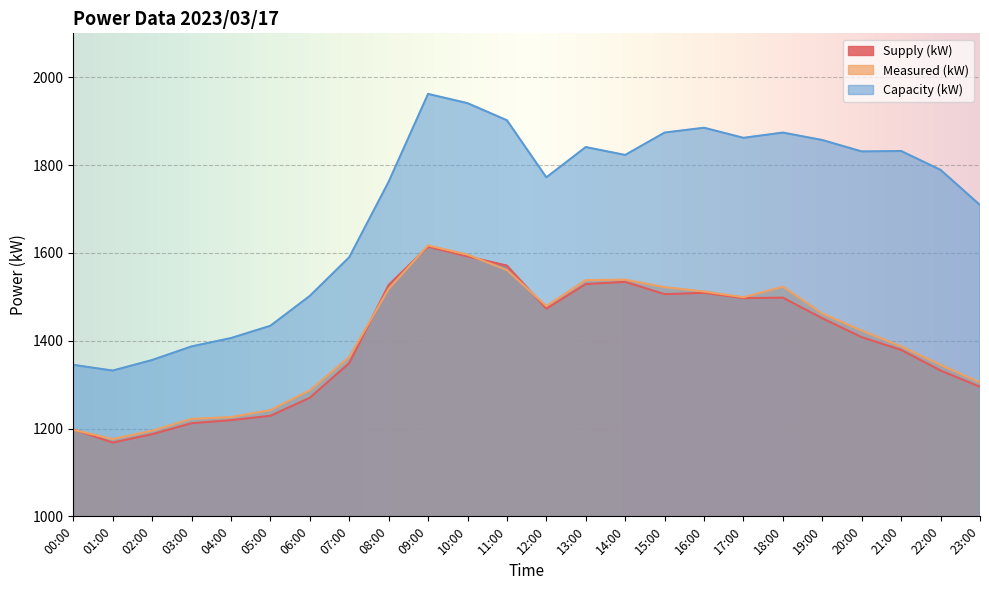

What is the difference between the highest and lowest values at 02:00?

169